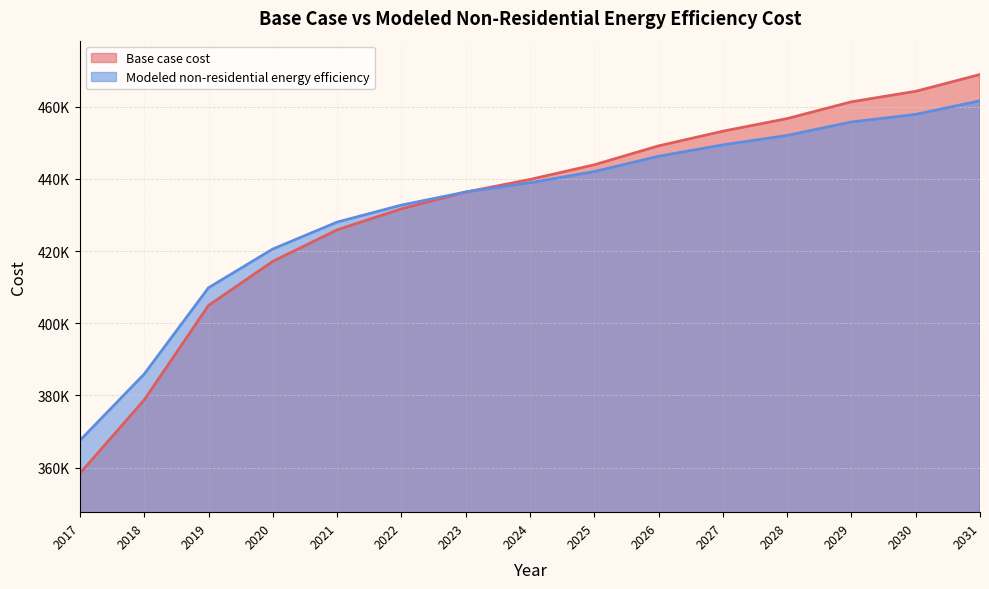

What is the value of the Modeled non-residential energy efficiency point at the 5th from the left?

428022.3